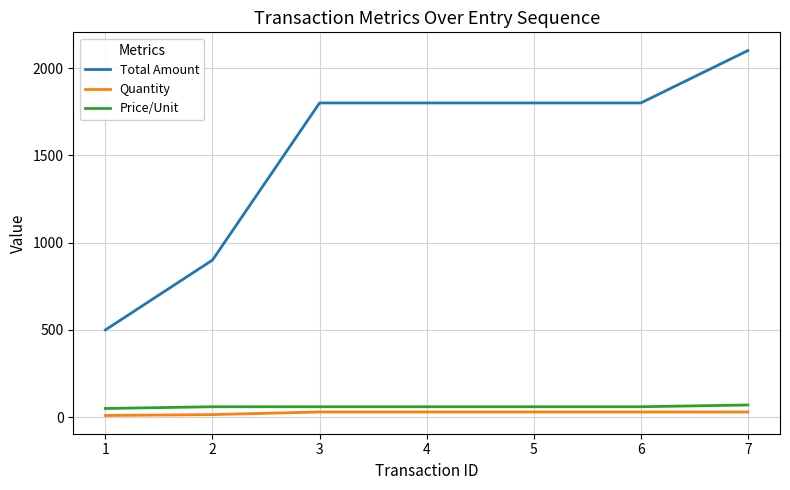

What is the highest value of the Price/Unit series?

70